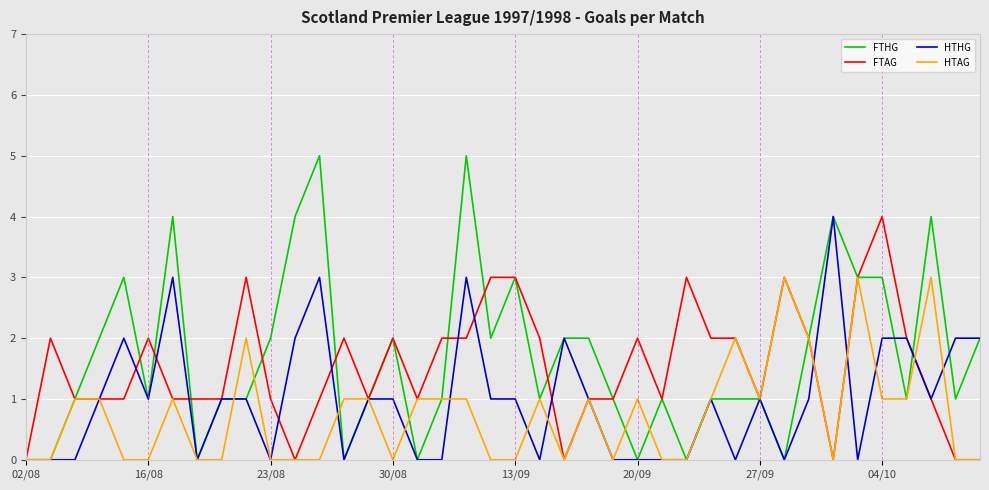

Reading left to right, what are all the values shown in this chart?

FTHG: 0	0	1	2	3	1	4	0	1	1	2	4	5	0	1	2	0	1	5	2	3	1	2	2	1	0	1	0	1	1	1	0	2	4	3	3	1	4	1	2
FTAG: 0	2	1	1	1	2	1	1	1	3	1	0	1	2	1	2	1	2	2	3	3	2	0	1	1	2	1	3	2	2	1	3	2	0	3	4	2	1	0	0
HTHG: 0	0	0	1	2	1	3	0	1	1	0	2	3	0	1	1	0	0	3	1	1	0	2	1	0	0	0	0	1	0	1	0	1	4	0	2	2	1	2	2
HTAG: 0	0	1	1	0	0	1	0	0	2	0	0	0	1	1	0	1	1	1	0	0	1	0	1	0	1	0	0	1	2	1	3	2	0	3	1	1	3	0	0